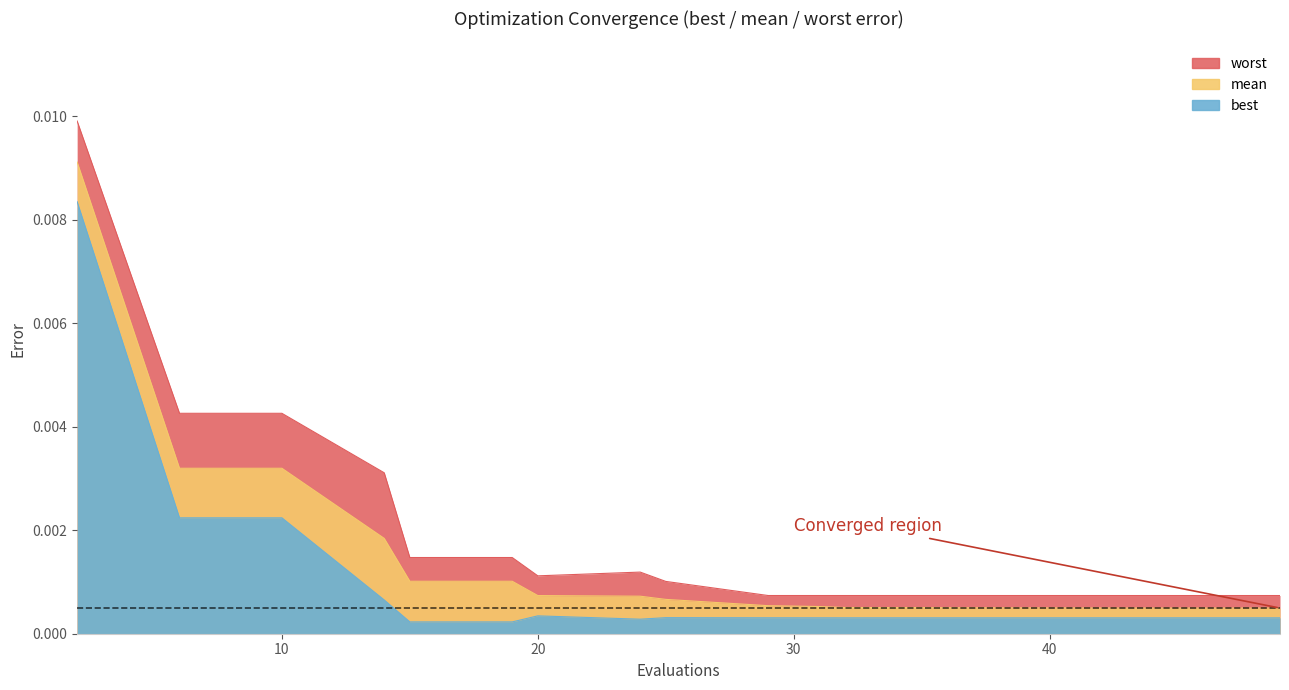

True or false: best and mean cross at least once.

False